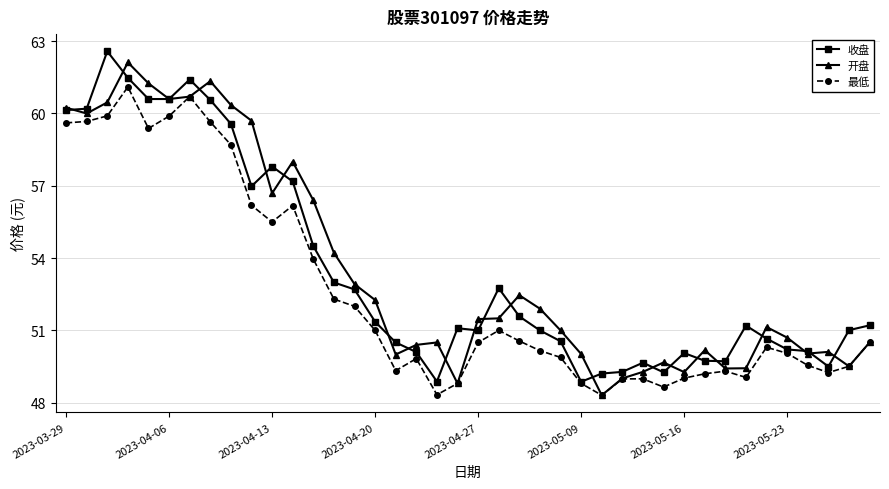

What is the value of the 收盘 point at the 10th from the left?

57.0